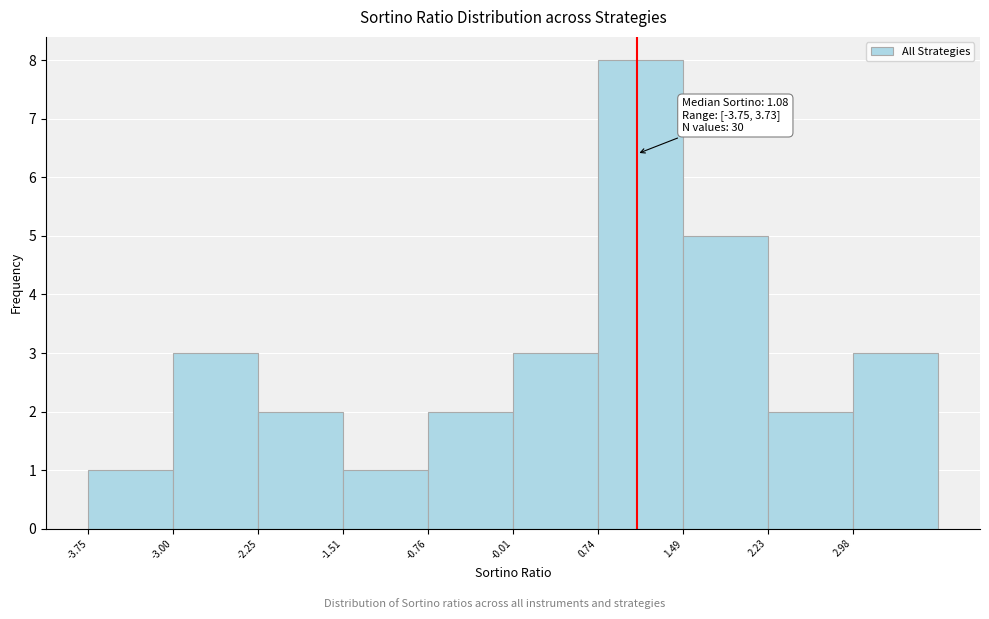

Which range on the x-axis has the tallest bar?

0.7 to 1.5